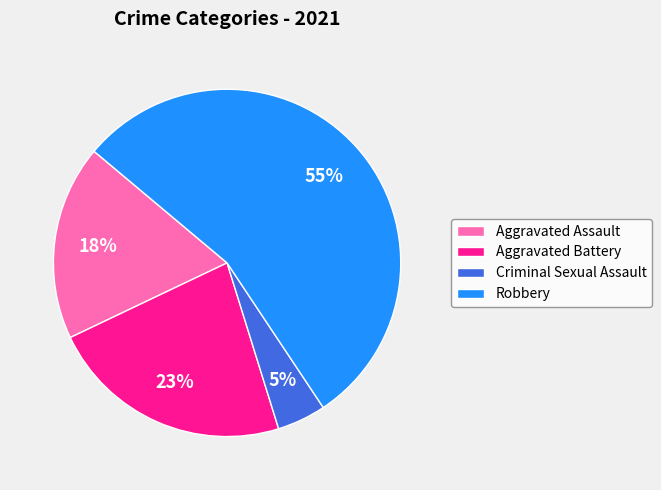

Combined, do Aggravated Assault and Aggravated Battery account for over 50%?

No